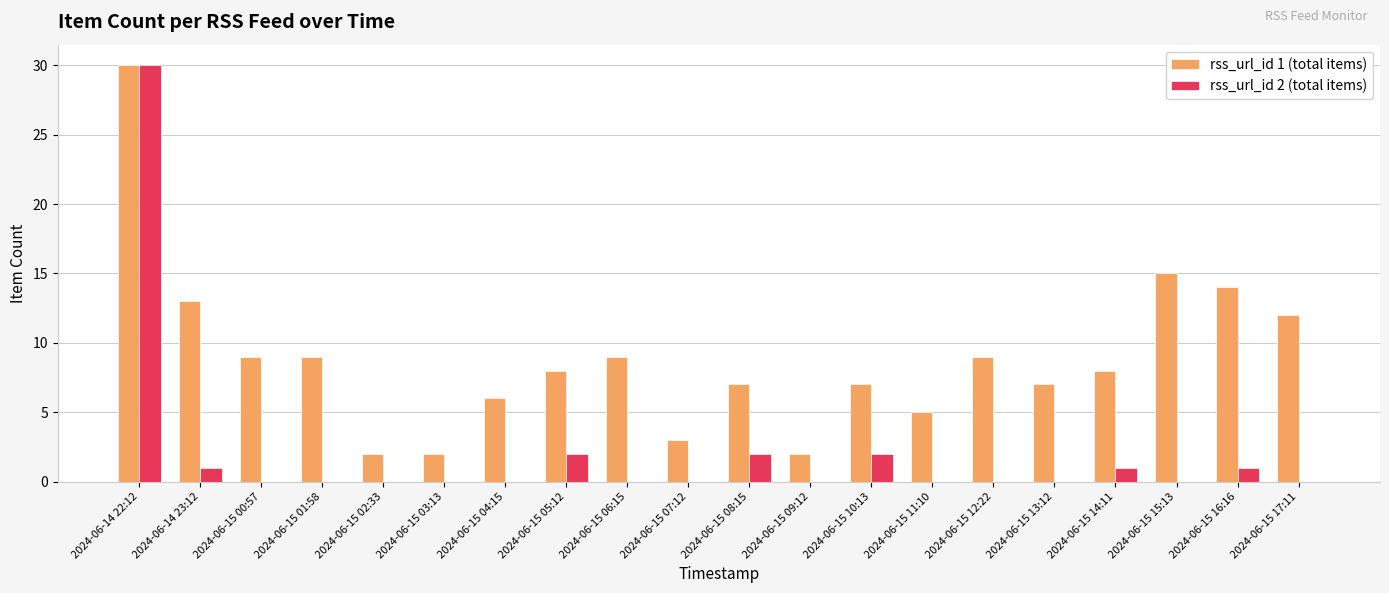

How many groups of bars are there?

20